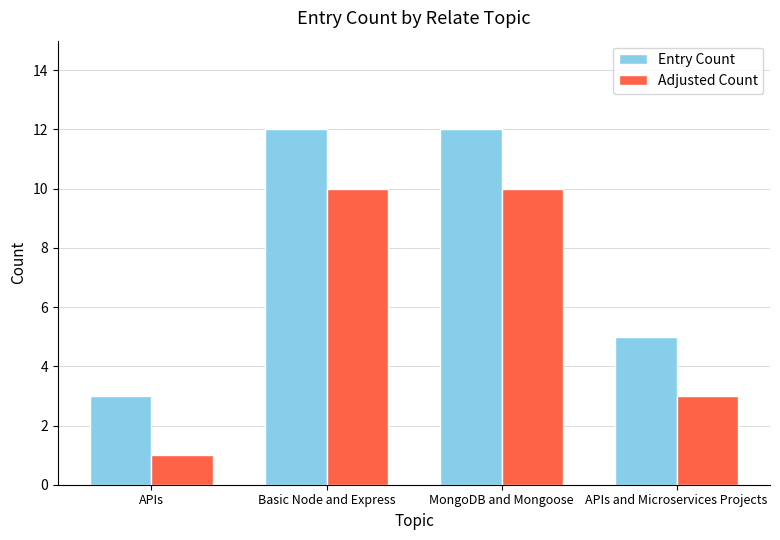

At MongoDB and Mongoose, list the series in order from smallest to largest.

Adjusted Count, Entry Count